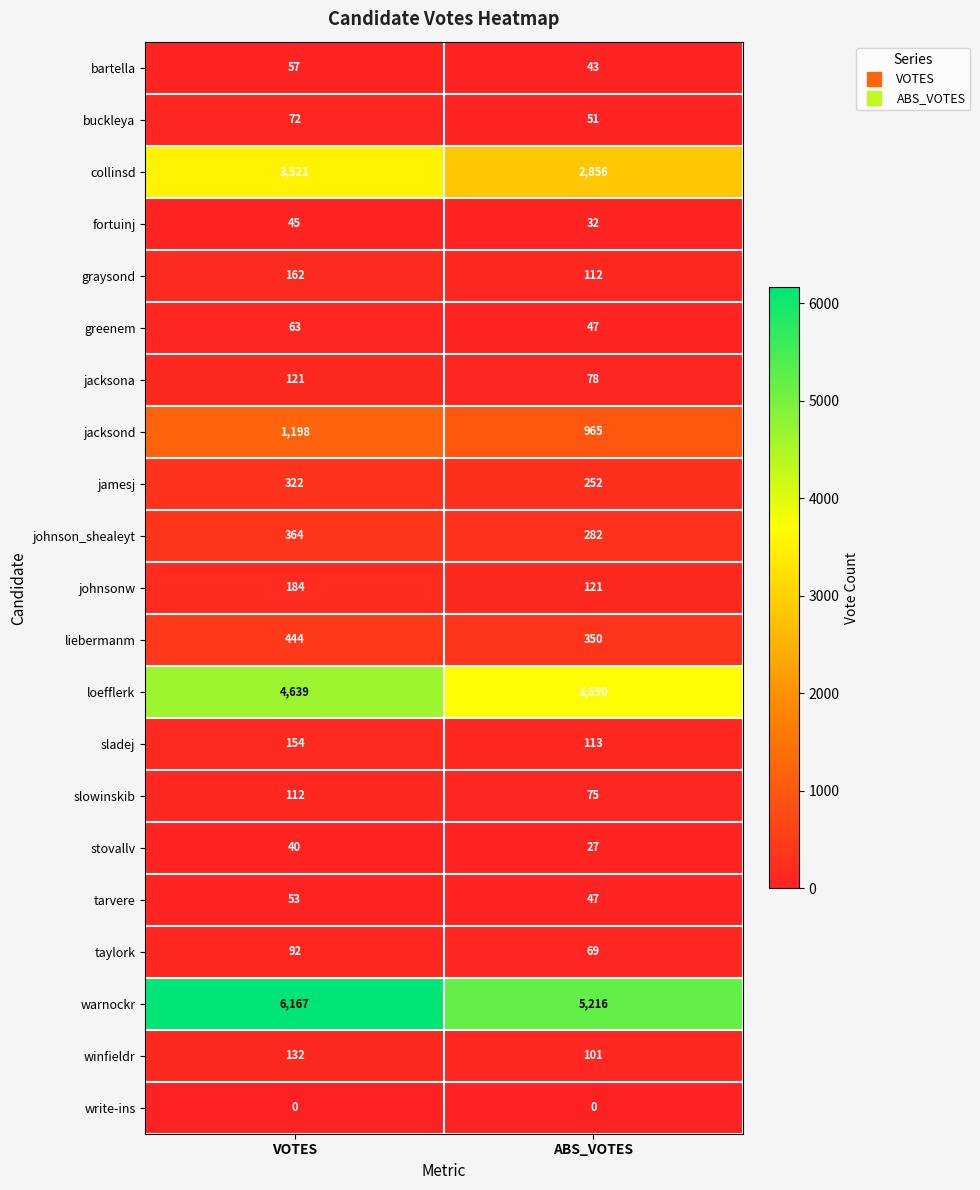

Rank the series at VOTES from highest to lowest value.

warnockr, loefflerk, collinsd, jacksond, liebermanm, johnson_shealeyt, jamesj, johnsonw, graysond, sladej, winfieldr, jacksona, slowinskib, taylork, buckleya, greenem, bartella, tarvere, fortuinj, stovallv, write-ins